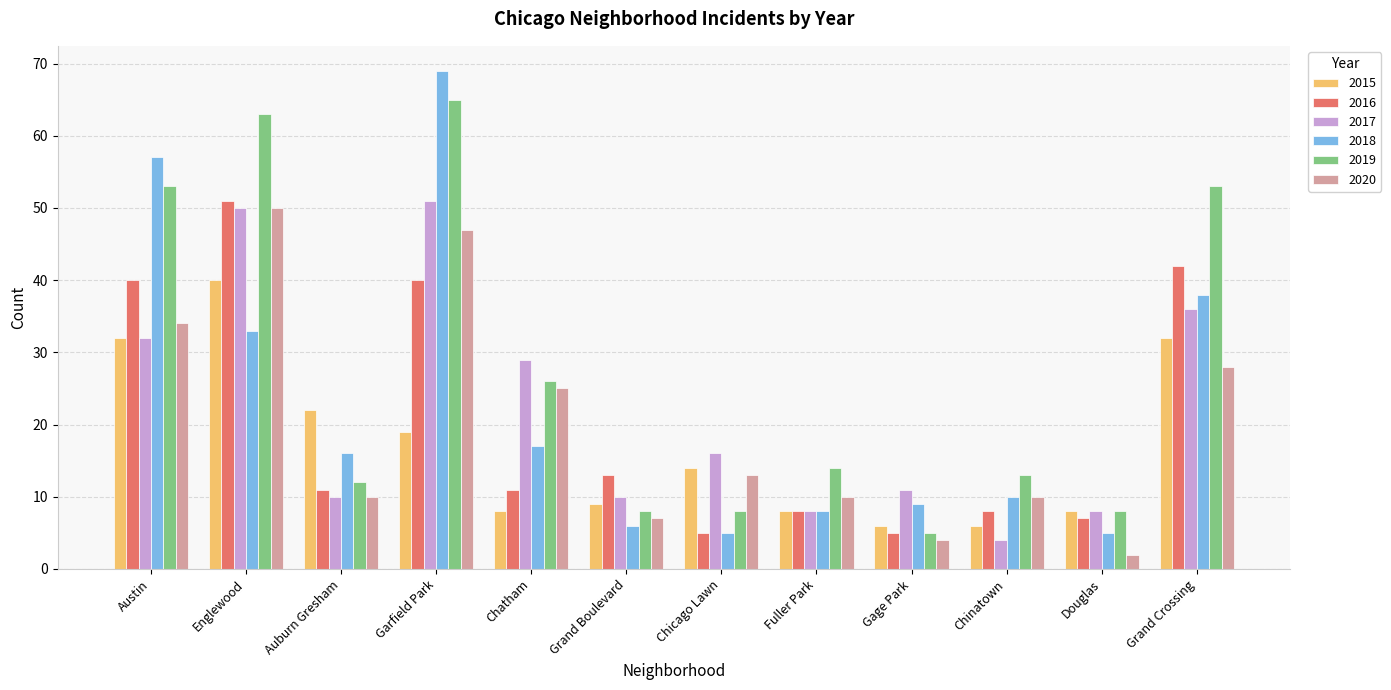

Reading left to right, extract all data points from this chart.

2015: 32	40	22	19	8	9	14	8	6	6	8	32
2016: 40	51	11	40	11	13	5	8	5	8	7	42
2017: 32	50	10	51	29	10	16	8	11	4	8	36
2018: 57	33	16	69	17	6	5	8	9	10	5	38
2019: 53	63	12	65	26	8	8	14	5	13	8	53
2020: 34	50	10	47	25	7	13	10	4	10	2	28